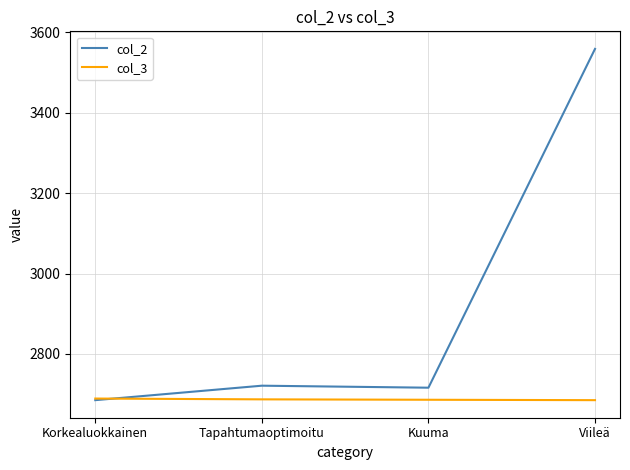

True or false: col_3 has more than 1 interior local peaks.

False